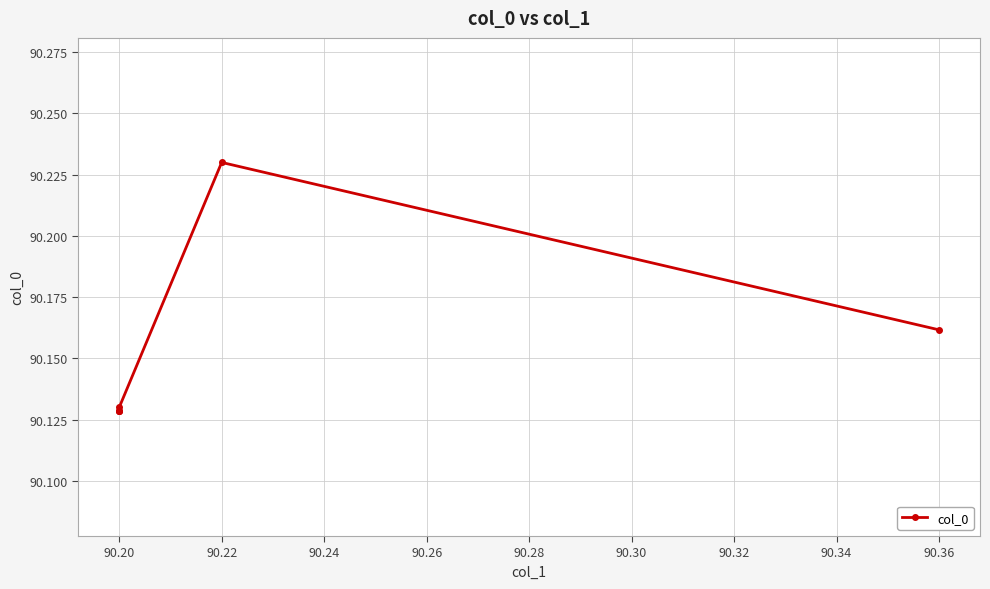

What is the value of the 5th point from the left?

90.1